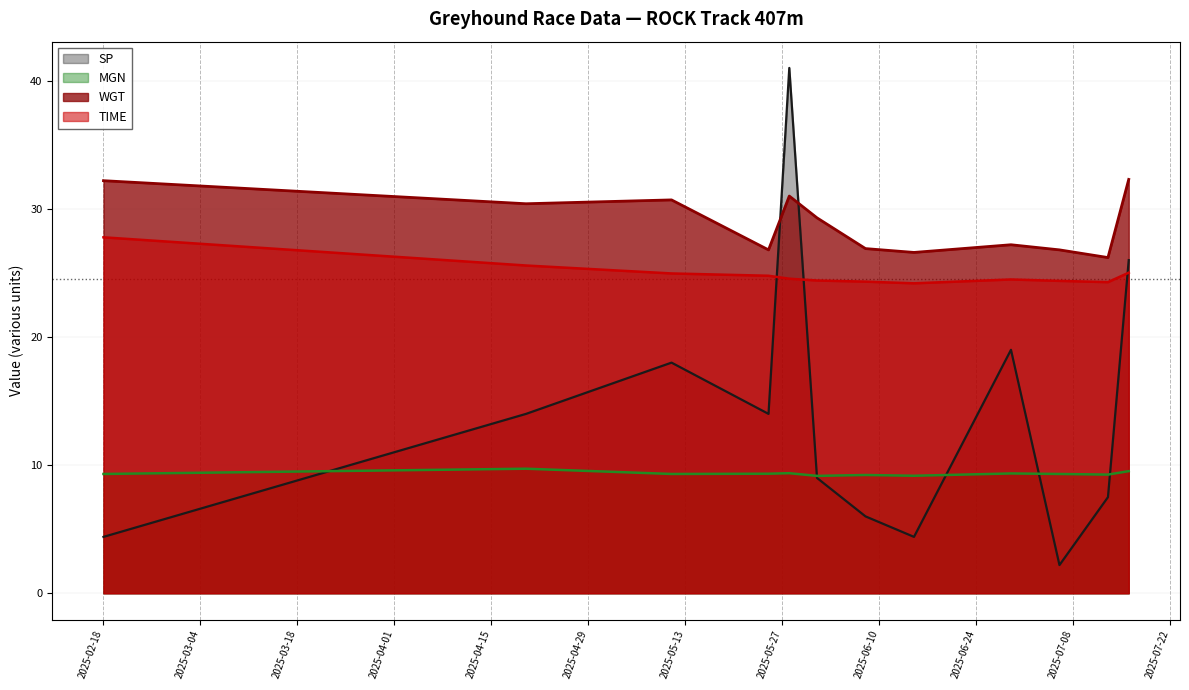

Does the chart display data point markers on the line(s)?

No